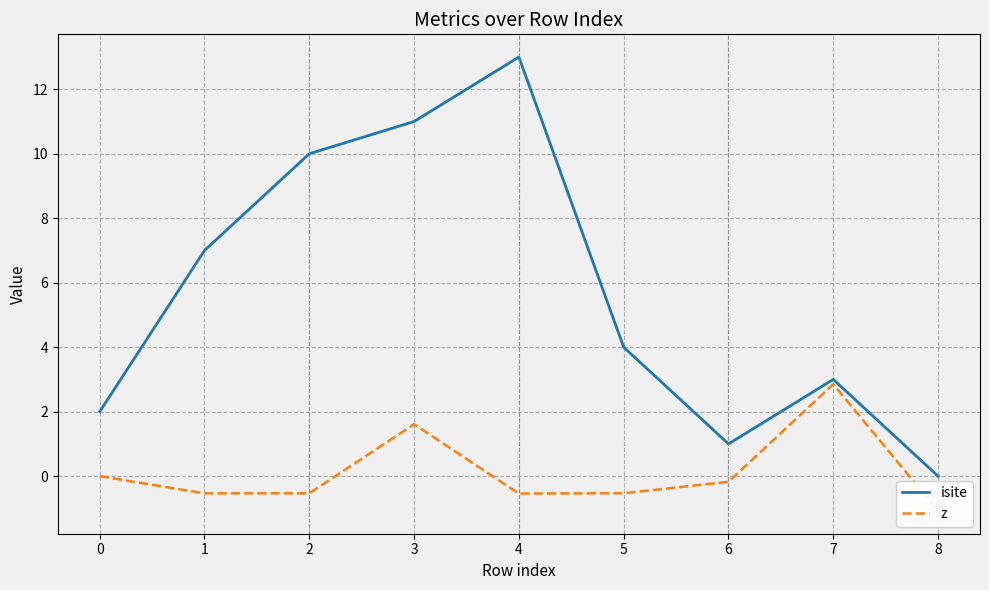

Which category has the highest value in the isite series?

4